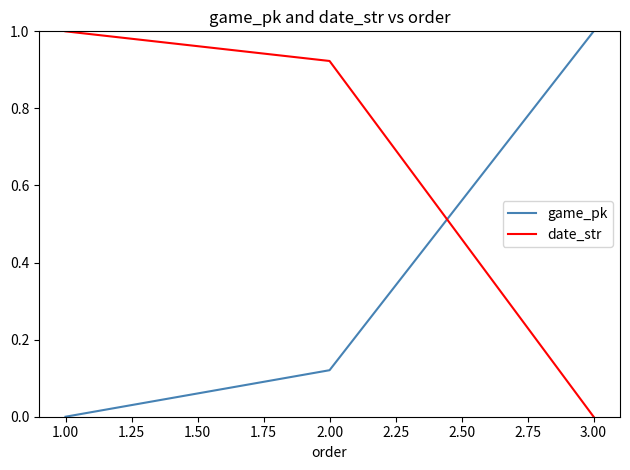

What is the difference between the maximum and minimum values in the date_str series?

1.0